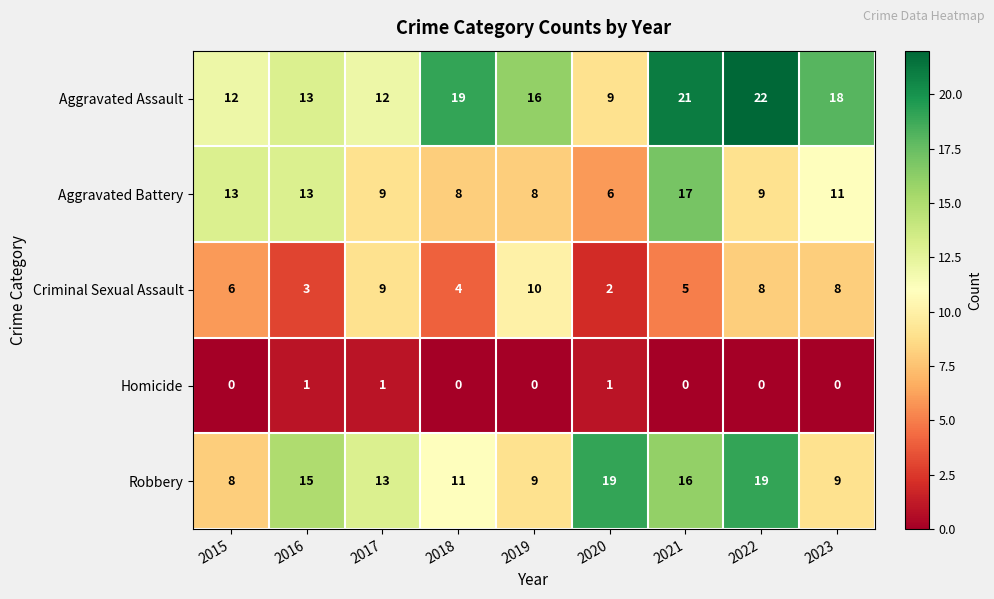

At which category is the sum across all series the highest?

2021